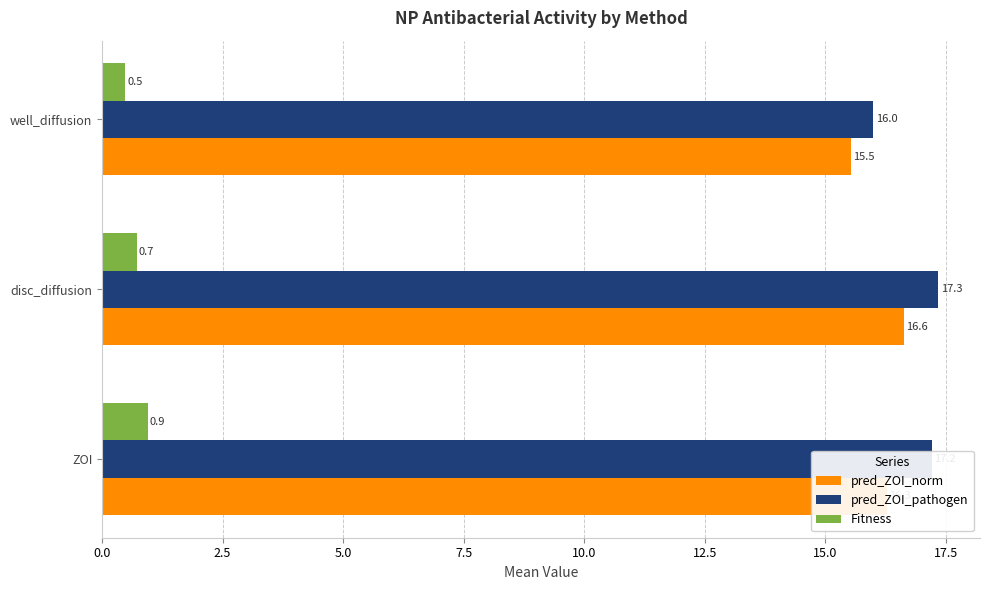

What is the sum of the pred_ZOI_norm values at well_diffusion and ZOI?

31.8